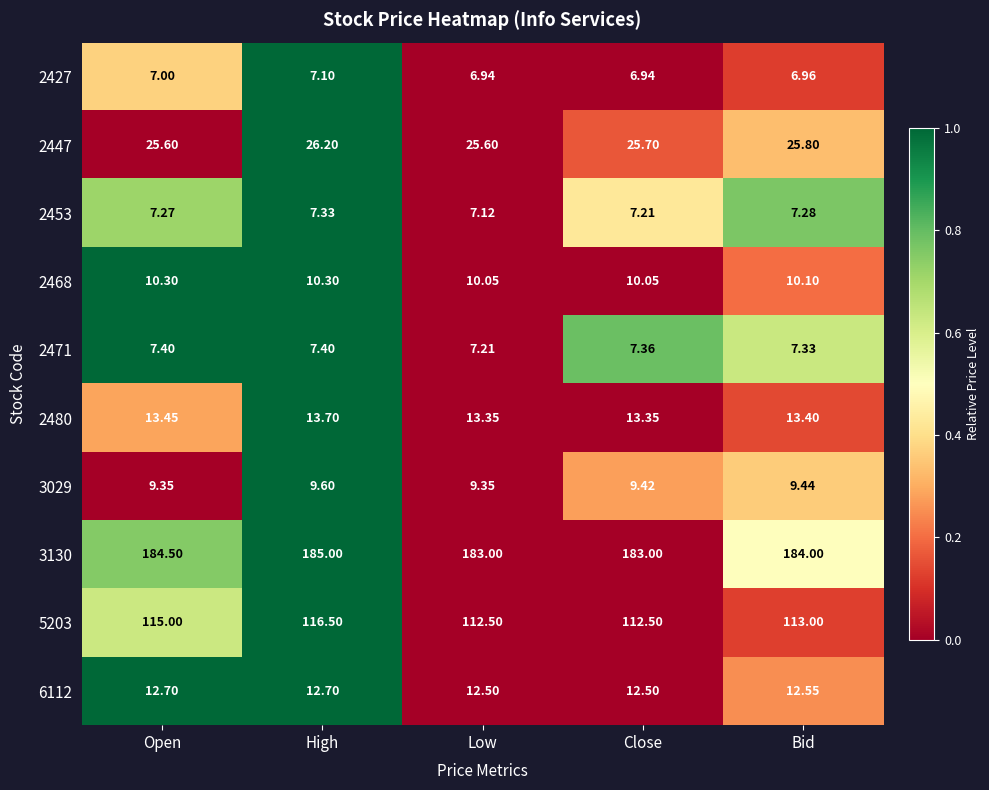

Count the number of categories in the chart.

5